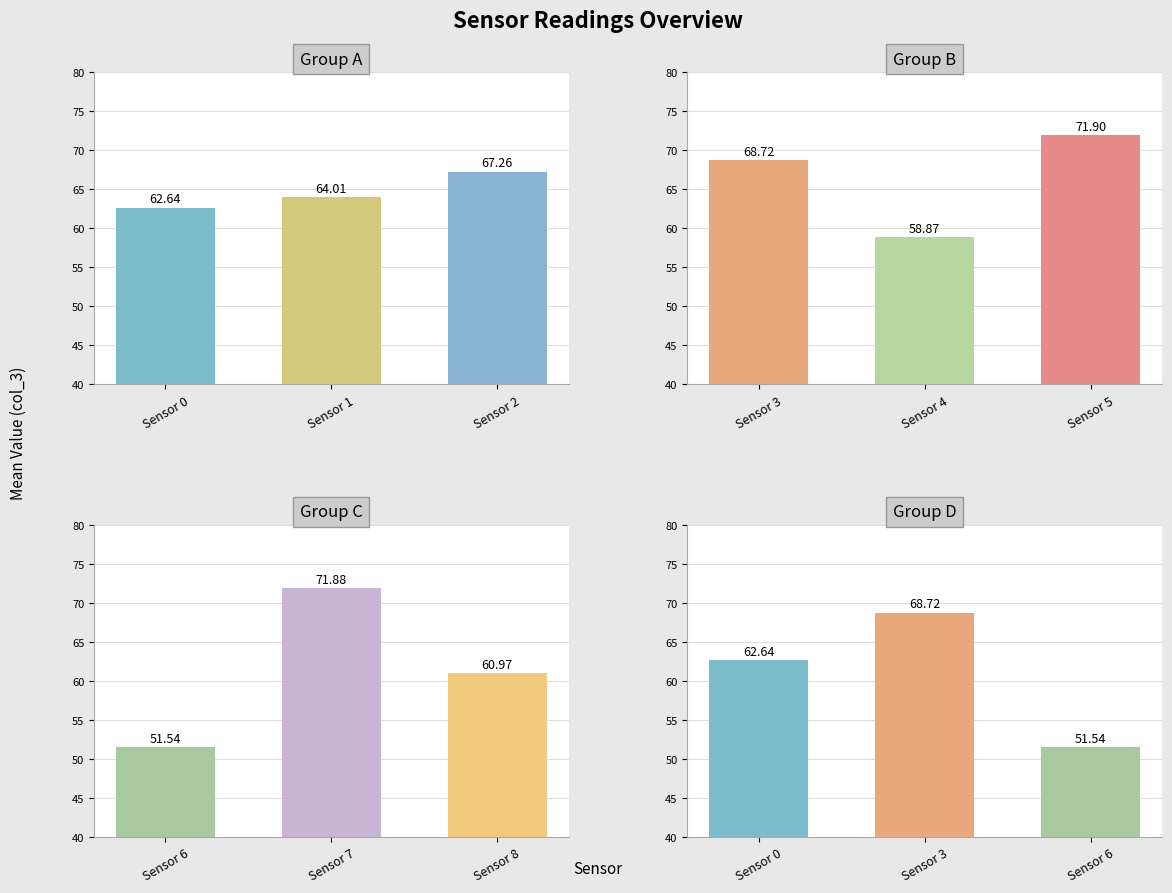

What is the sum of the Group A values at Sensor 0 and Sensor 1?

126.6